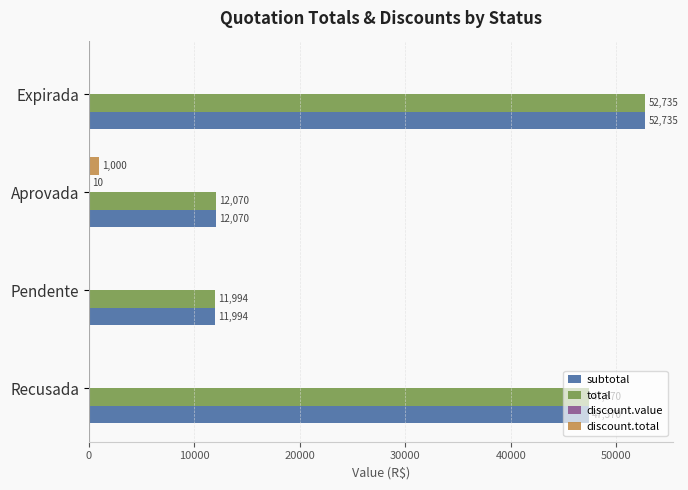

What is the sum of the total values at Recusada and Expirada?

100105.0